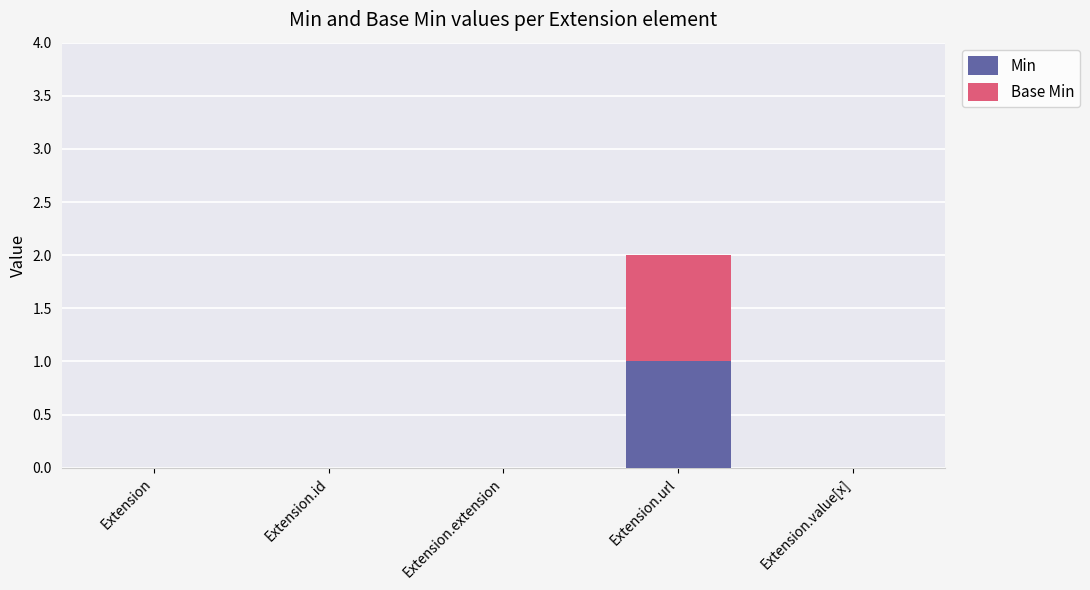

Is it true that Min equals 0 at Extension.extension?

True